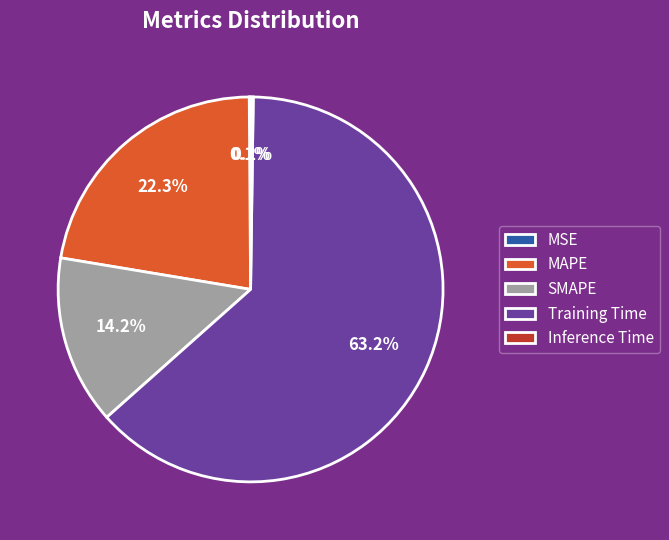

To the nearest percent, what percentage of the pie is SMAPE?

14%